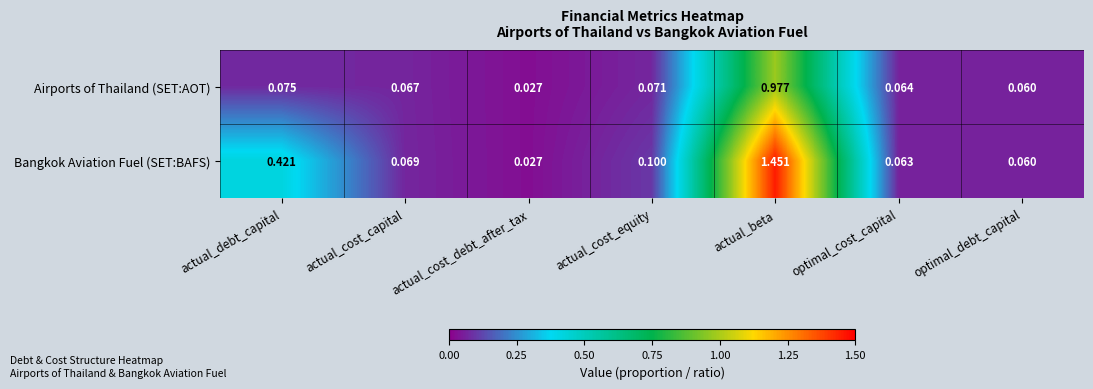

Which category has the lowest value across all series?

actual_cost_debt_after_tax